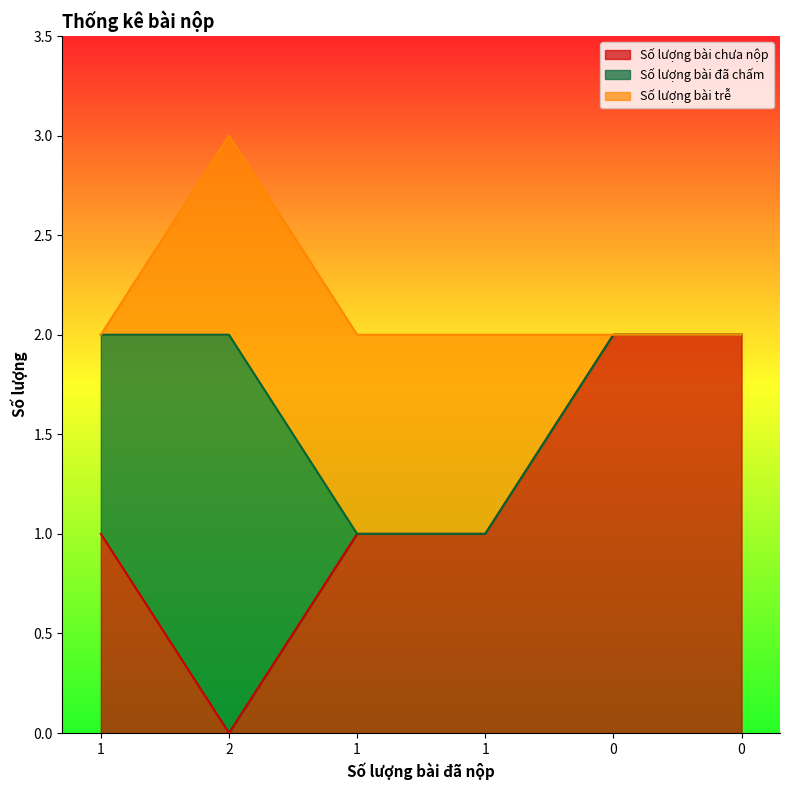

At which category is the sum across all series the highest?

2